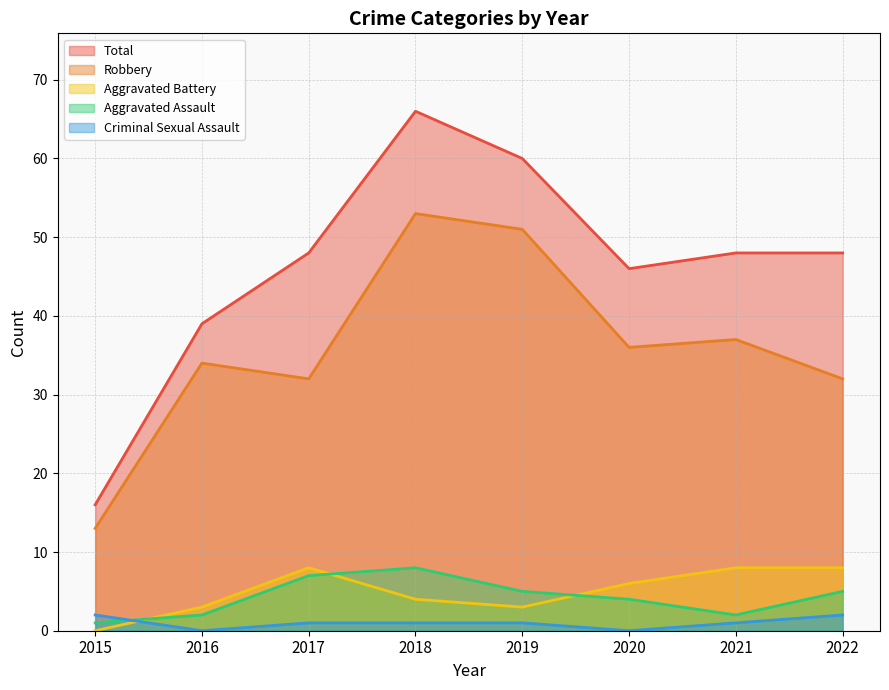

How many Aggravated Battery values are between 3 and 8?

7